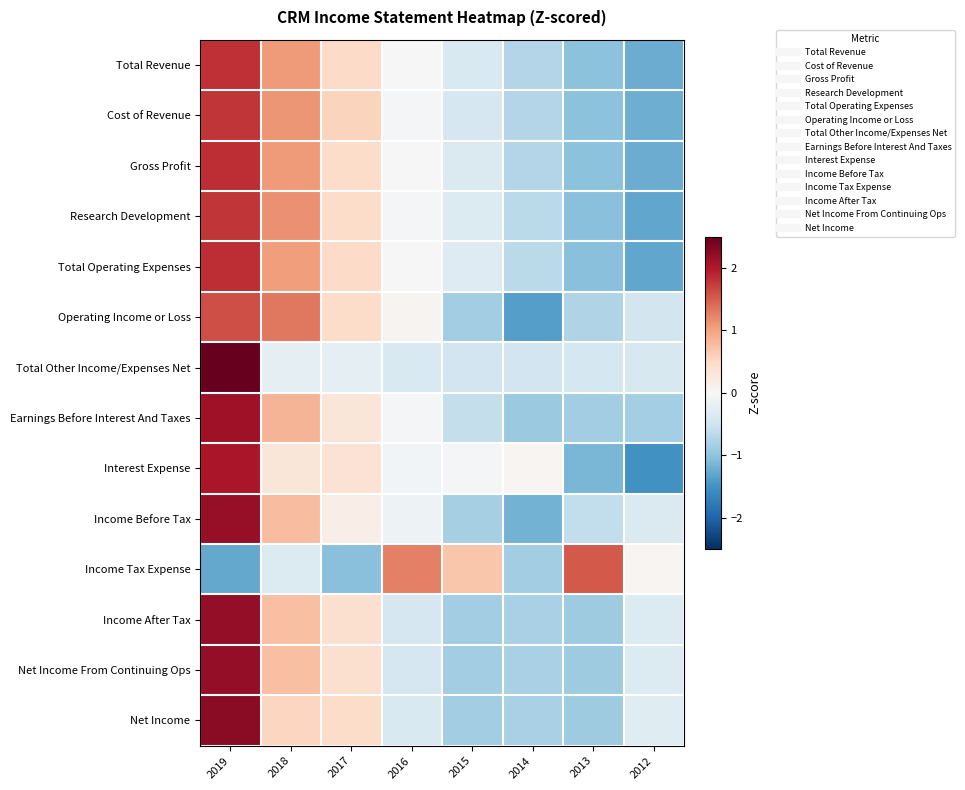

Reading right to left, list all the values displayed in this chart.

Total Revenue: 2012=-1.2	2013=-1.0	2014=-0.7	2015=-0.4	2016=-0.0	2017=0.5	2018=1.1	2019=1.8
Cost of Revenue: 2012=-1.2	2013=-1.0	2014=-0.7	2015=-0.4	2016=-0.0	2017=0.6	2018=1.1	2019=1.8
Gross Profit: 2012=-1.2	2013=-1.0	2014=-0.7	2015=-0.4	2016=-0.0	2017=0.5	2018=1.1	2019=1.8
Research Development: 2012=-1.3	2013=-1.0	2014=-0.7	2015=-0.3	2016=-0.0	2017=0.5	2018=1.1	2019=1.8
Total Operating Expenses: 2012=-1.3	2013=-1.0	2014=-0.7	2015=-0.3	2016=-0.0	2017=0.5	2018=1.0	2019=1.8
Operating Income or Loss: 2012=-0.5	2013=-0.7	2014=-1.4	2015=-0.9	2016=0.1	2017=0.5	2018=1.3	2019=1.6
Total Other Income/Expenses Net: 2012=-0.4	2013=-0.4	2014=-0.5	2015=-0.5	2016=-0.4	2017=-0.2	2018=-0.2	2019=2.6
Earnings Before Interest And Taxes: 2012=-0.8	2013=-0.9	2014=-0.9	2015=-0.6	2016=-0.1	2017=0.3	2018=0.9	2019=2.1
Interest Expense: 2012=-1.5	2013=-1.1	2014=0.1	2015=-0.0	2016=-0.1	2017=0.4	2018=0.3	2019=2.0
Income Before Tax: 2012=-0.4	2013=-0.6	2014=-1.2	2015=-0.8	2016=-0.1	2017=0.2	2018=0.8	2019=2.2
Income Tax Expense: 2012=0.1	2013=1.5	2014=-0.9	2015=0.7	2016=1.3	2017=-1.0	2018=-0.3	2019=-1.3
Income After Tax: 2012=-0.3	2013=-0.9	2014=-0.8	2015=-0.9	2016=-0.4	2017=0.4	2018=0.7	2019=2.2
Net Income From Continuing Ops: 2012=-0.3	2013=-0.9	2014=-0.8	2015=-0.9	2016=-0.4	2017=0.4	2018=0.7	2019=2.2
Net Income: 2012=-0.3	2013=-0.9	2014=-0.8	2015=-0.9	2016=-0.4	2017=0.5	2018=0.5	2019=2.2